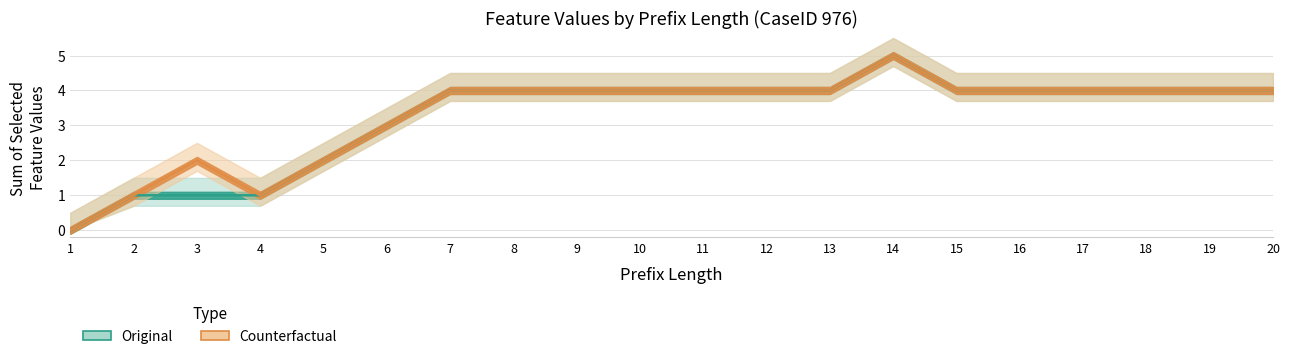

The Original series shows 4 at 11. True or false?

True